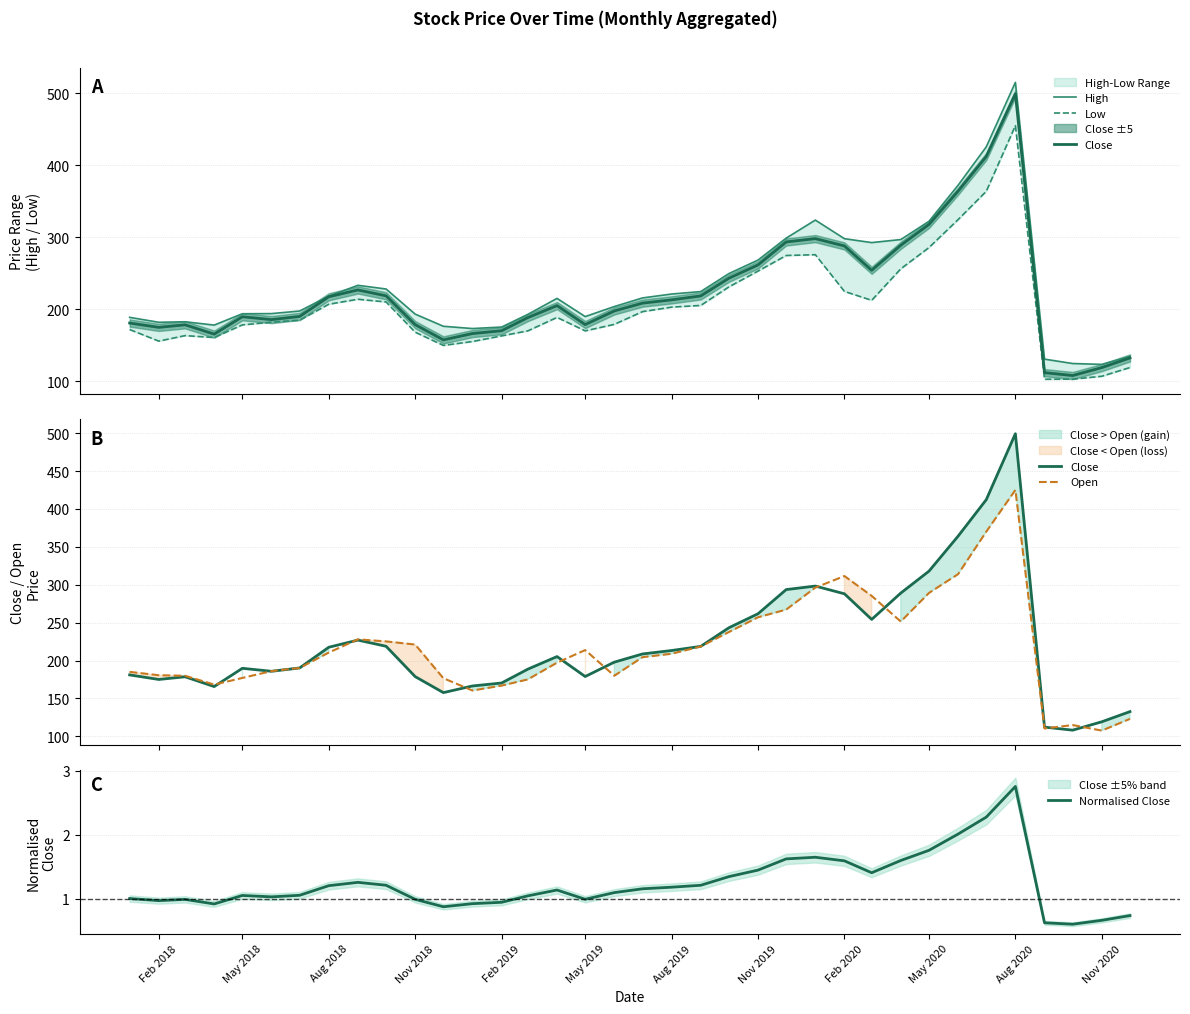

How many interior local peaks does the High series have?

5